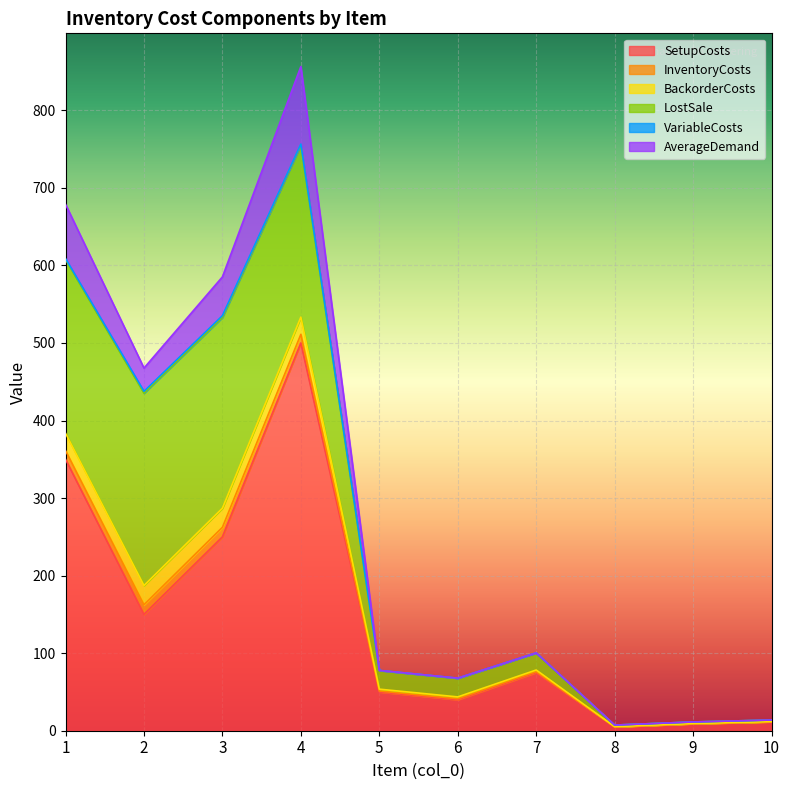

What is the sum of the BackorderCosts values at 6 and 1?

24.8